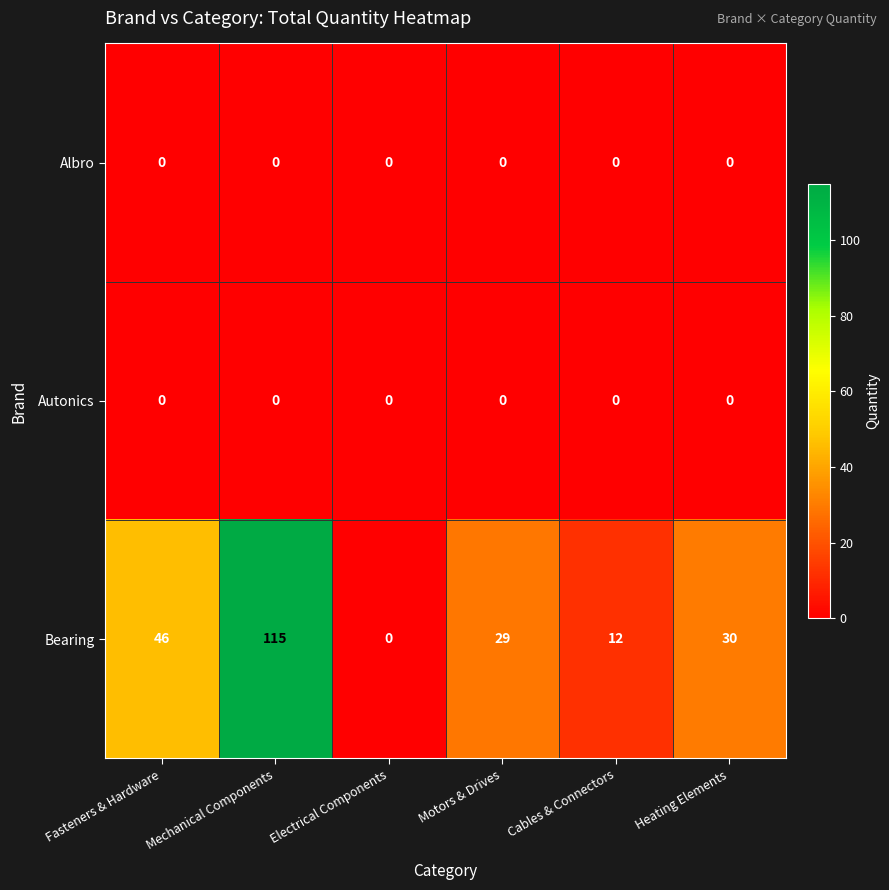

What is the average value of the Bearing series?

39